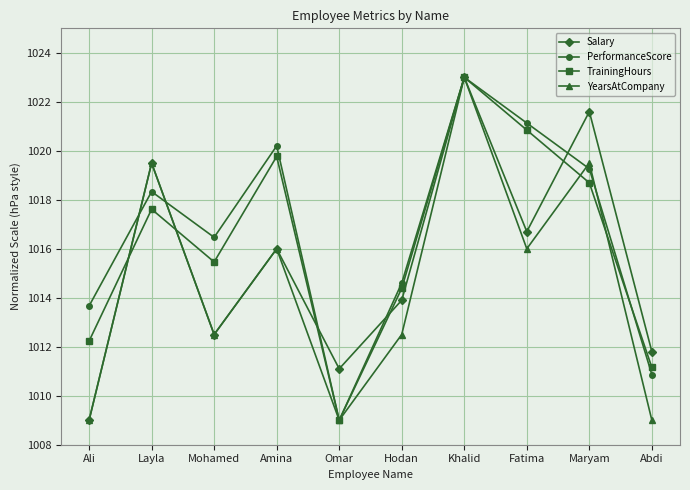

At which label does TrainingHours first exceed 1017?

Layla